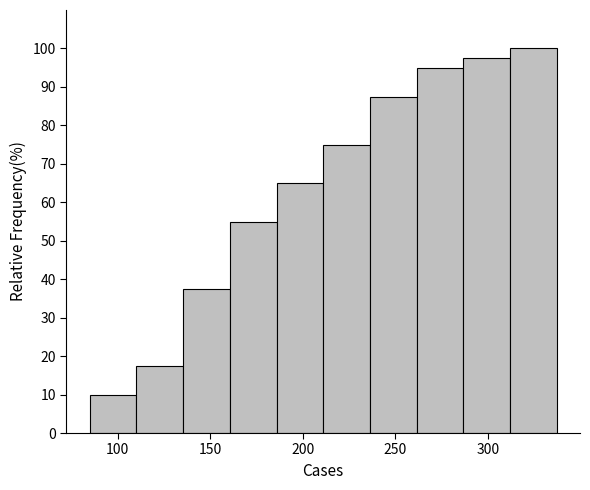

Reading left to right, transcribe this chart: for each bar, give the range it covers on the x-axis and its height. Neither the bar edges nor the heights are printed on the chart, so give them approximately, as read against the axes.

85 to 110: 10
110 to 135: 18
135 to 160: 38
160 to 185: 55
185 to 210: 65
210 to 235: 75
235 to 260: 88
260 to 285: 95
285 to 310: 98
310 to 335: 100